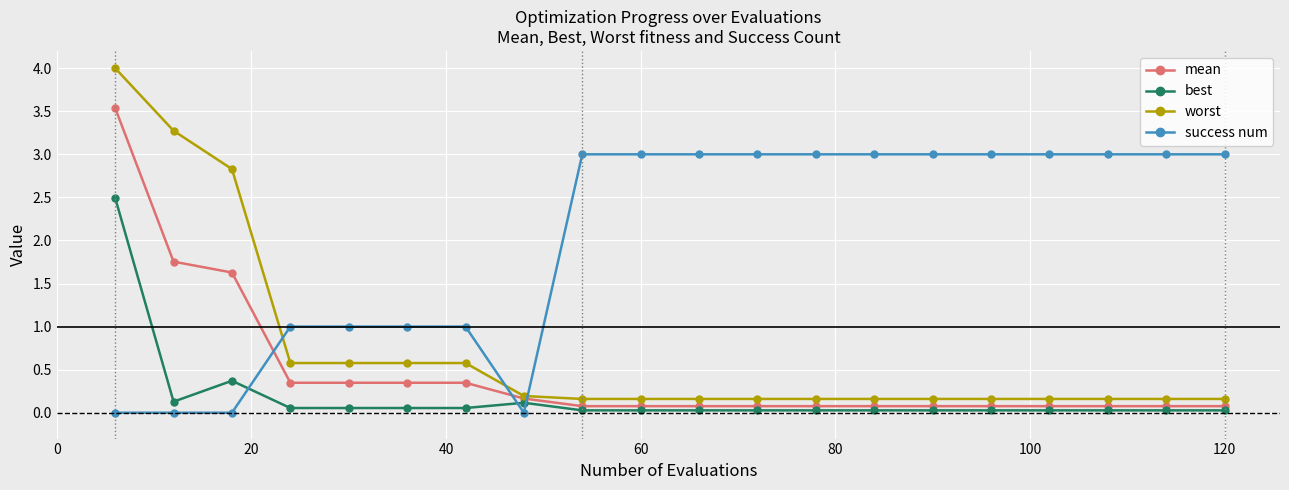

How many times do best and success num cross each other?

3